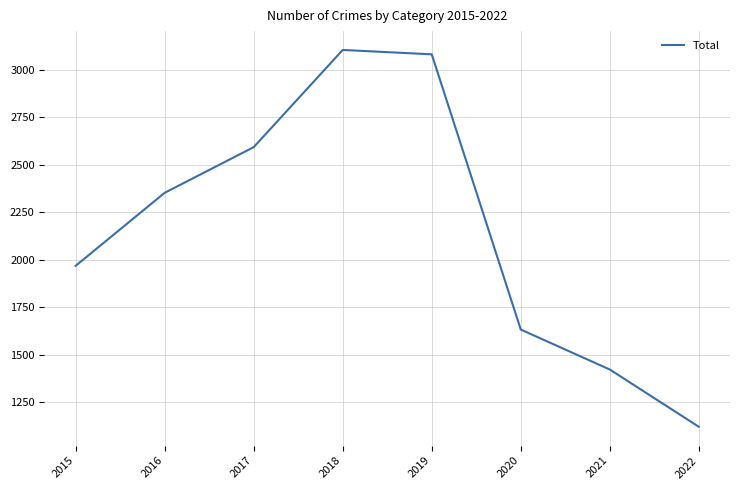

Reading left to right, transcribe all the data shown in this chart.

1968	2352	2592	3103	3080	1633	1423	1122